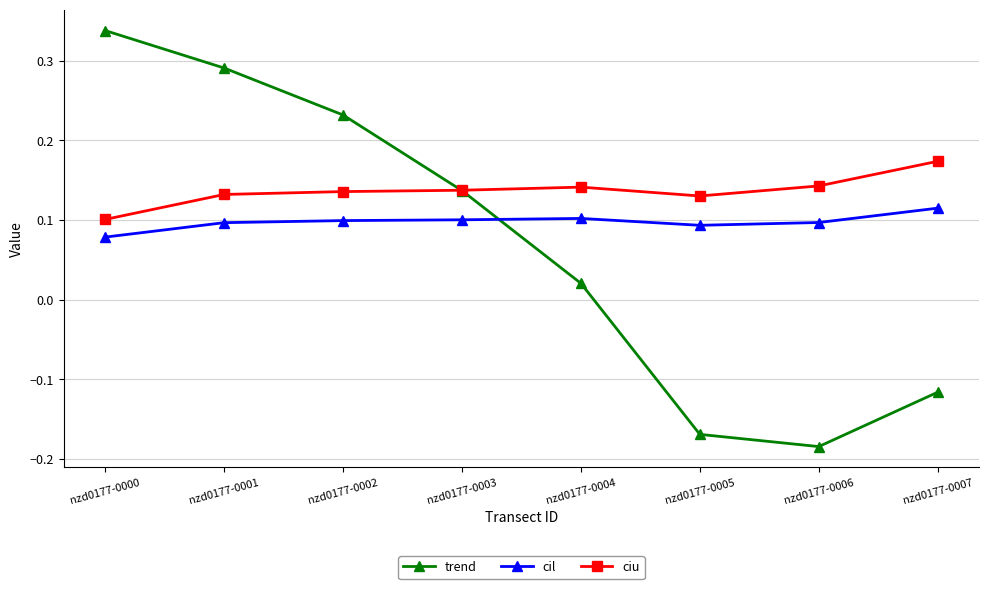

How many times do ciu and trend cross each other?

1